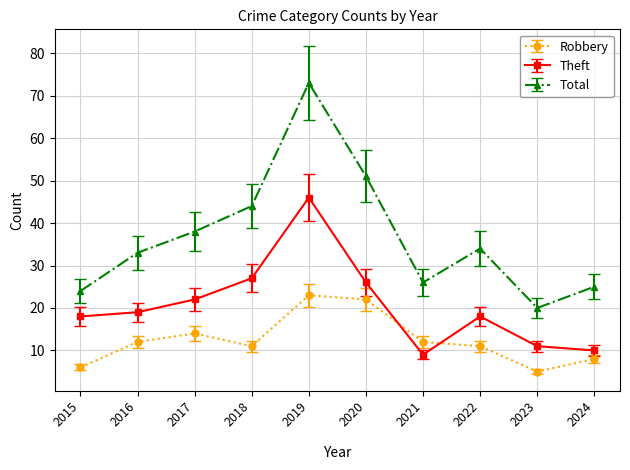

The value of Theft at 2022 is 18. True or false?

True